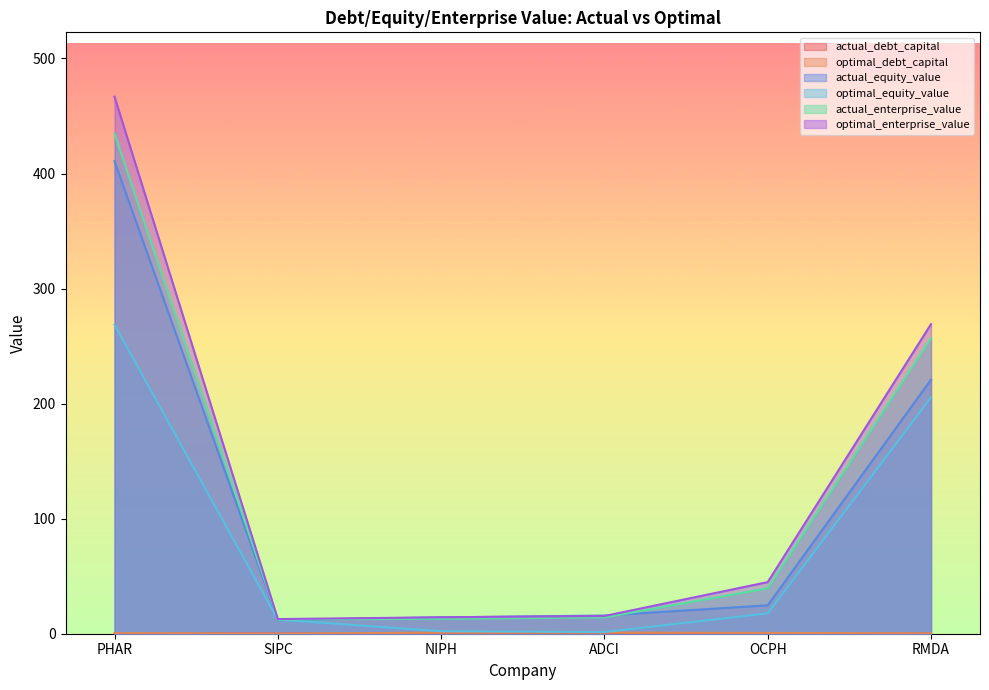

What is the greatest value displayed?

466.7